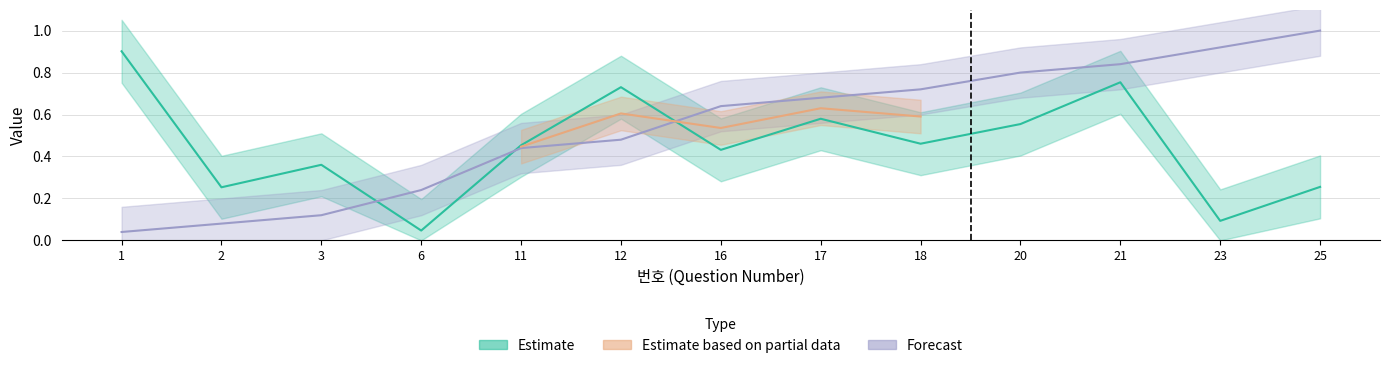

Does the chart have visible grid lines?

Yes